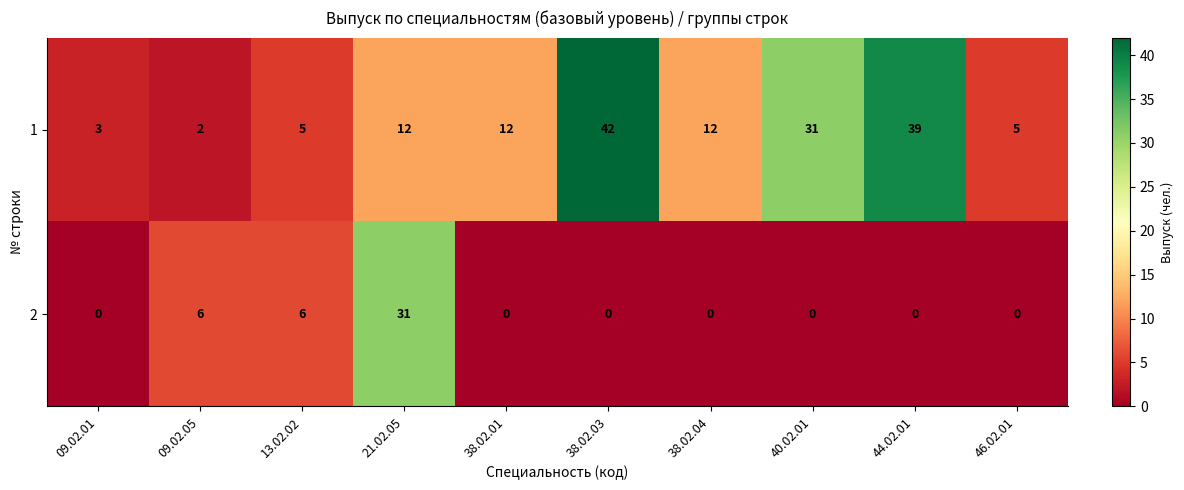

What is the spread (max minus min) of values at 13.02.02?

1